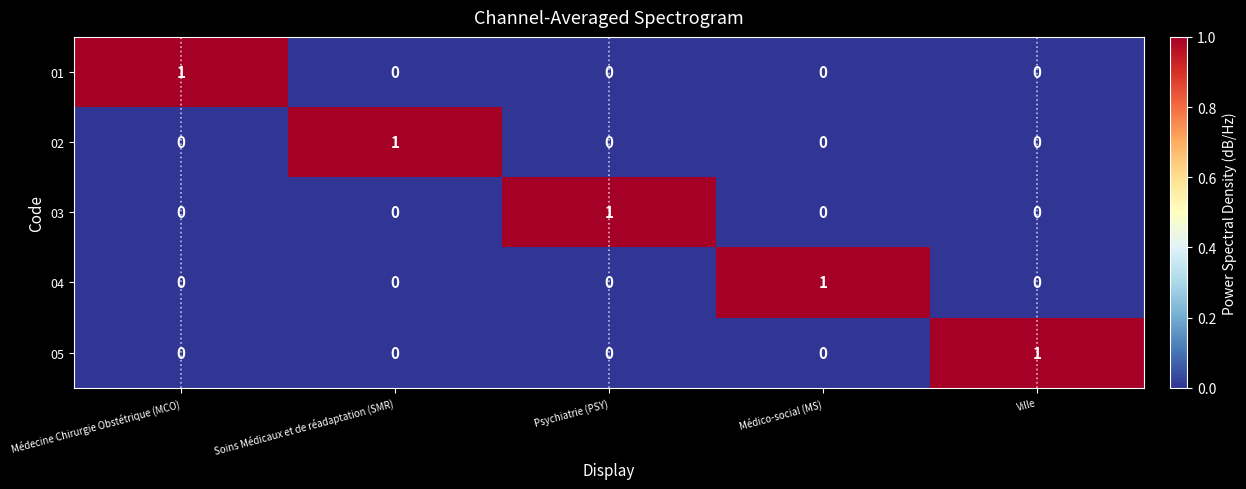

At how many categories does at least one series exceed 0?

5